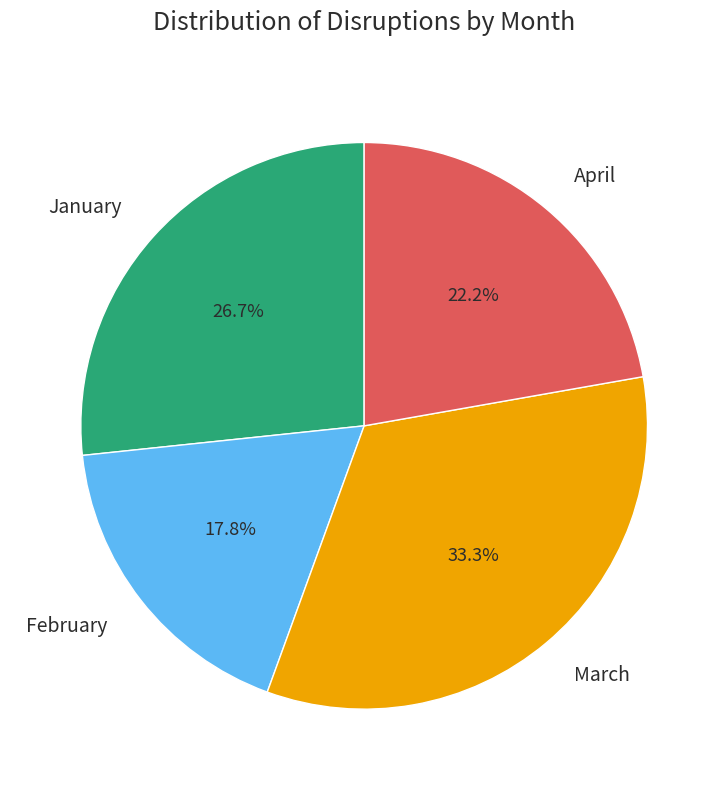

What portion of the pie excludes February?

82.2%